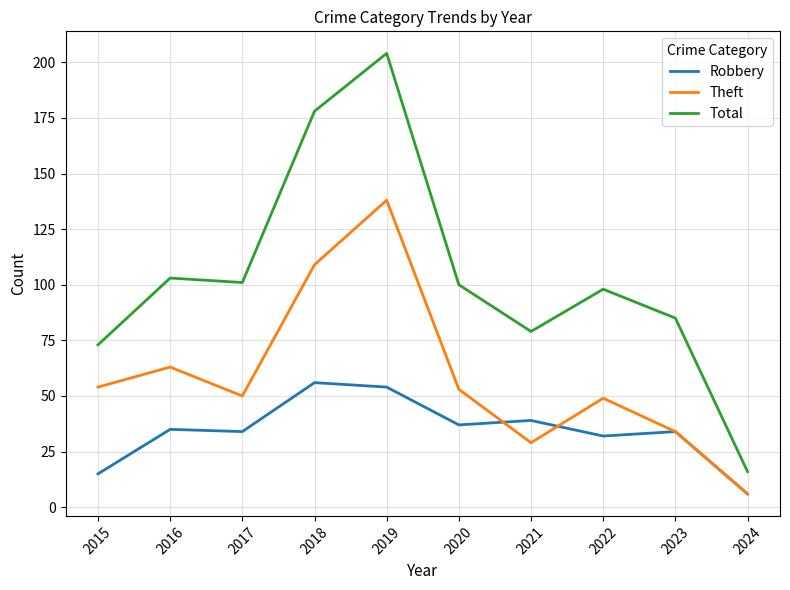

In Theft, how many points are lower than both neighbors (excluding endpoints)?

2